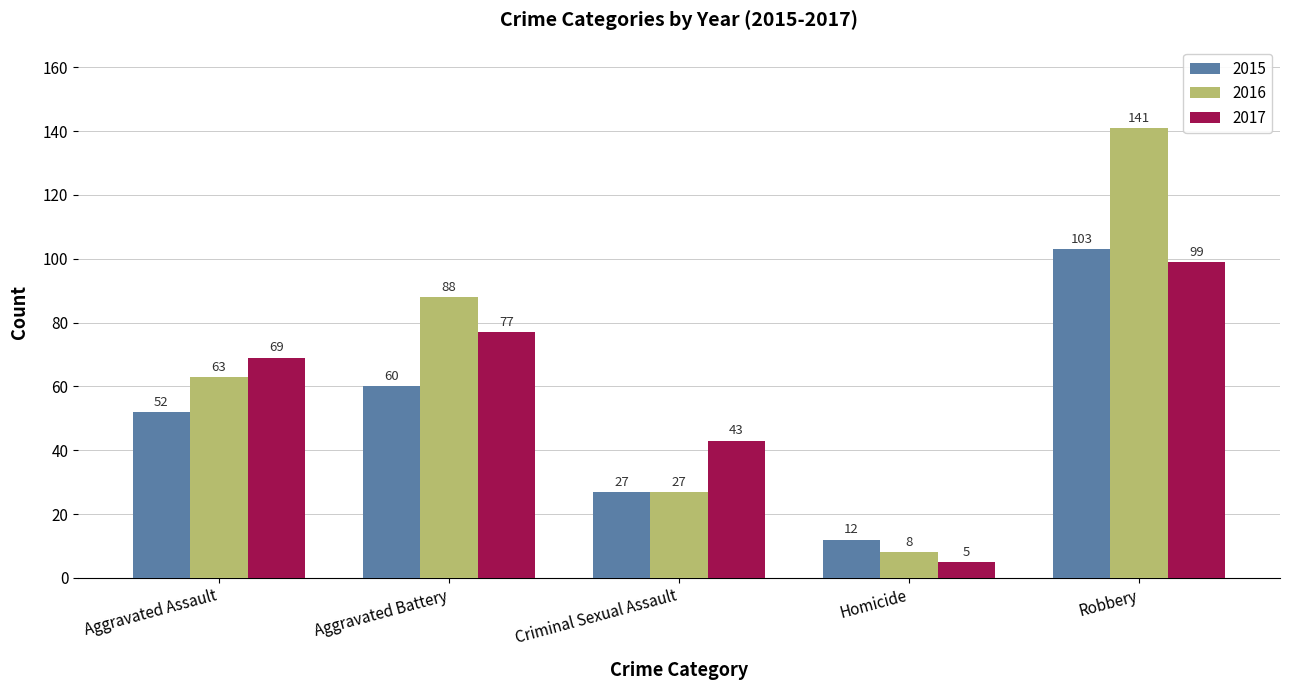

Reading left to right, list all the values displayed in this chart.

2015: 52	60	27	12	103
2016: 63	88	27	8	141
2017: 69	77	43	5	99